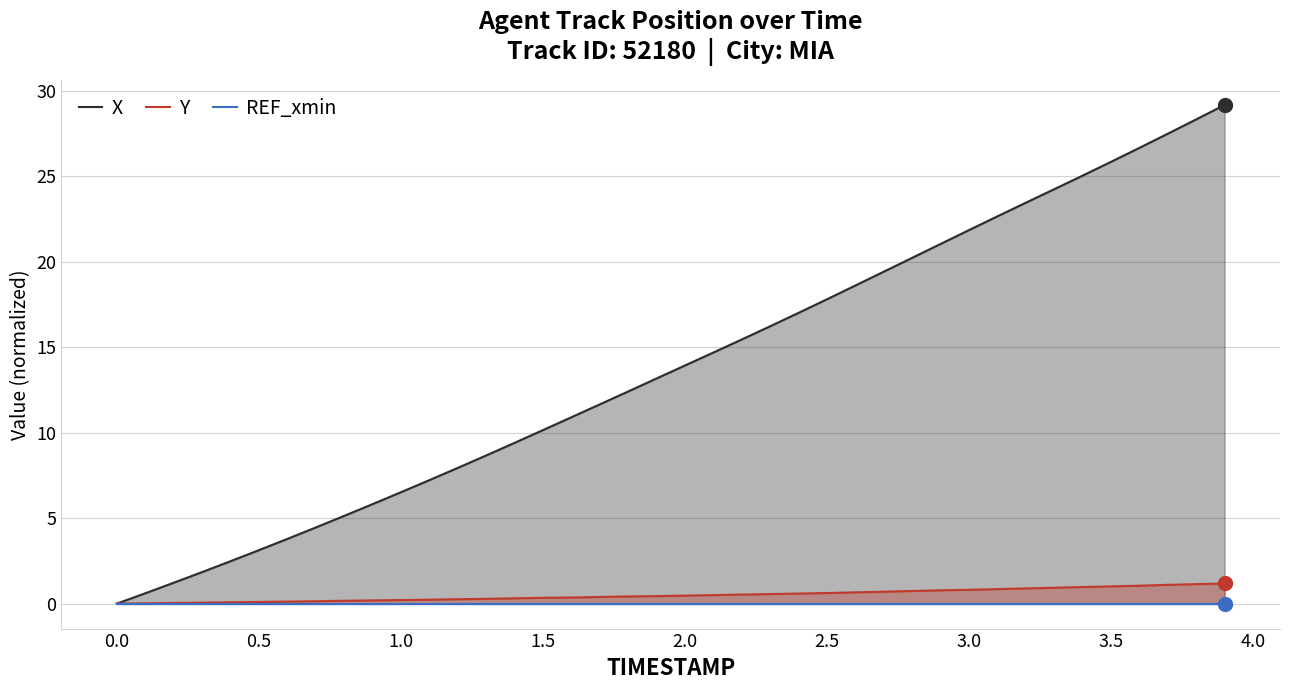

What is the difference between the maximum and minimum values in the X series?

29.2